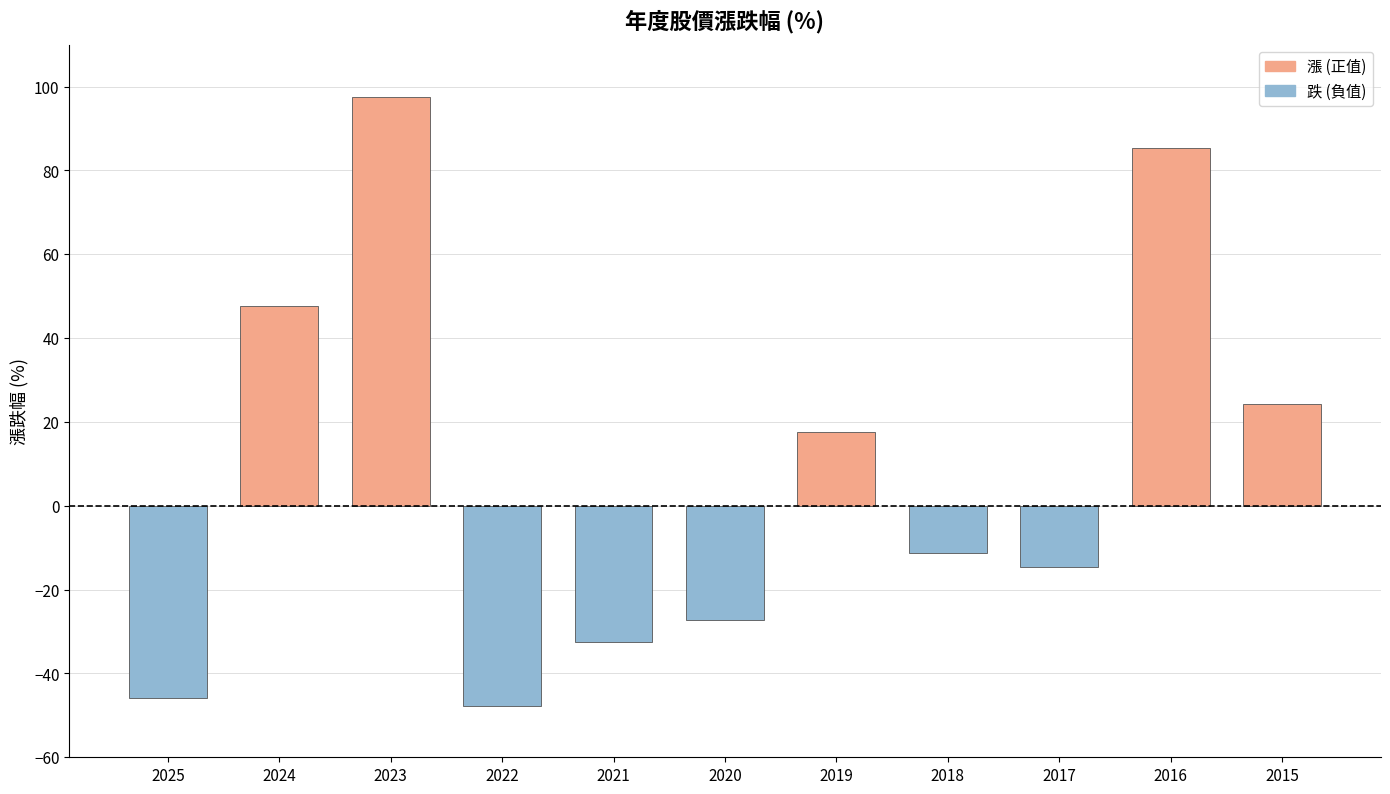

What is the value of the 4th bar from the left?

-47.8